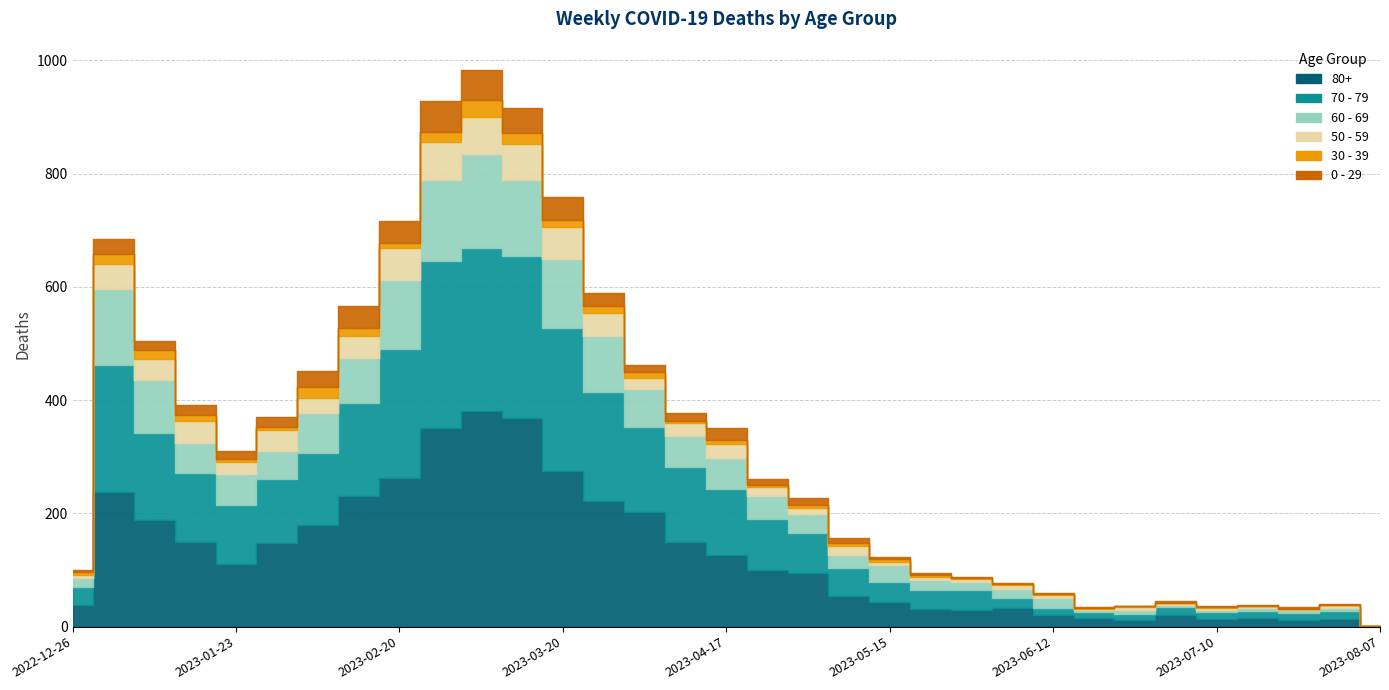

How many interior local peaks does the 30 - 39 series have?

7